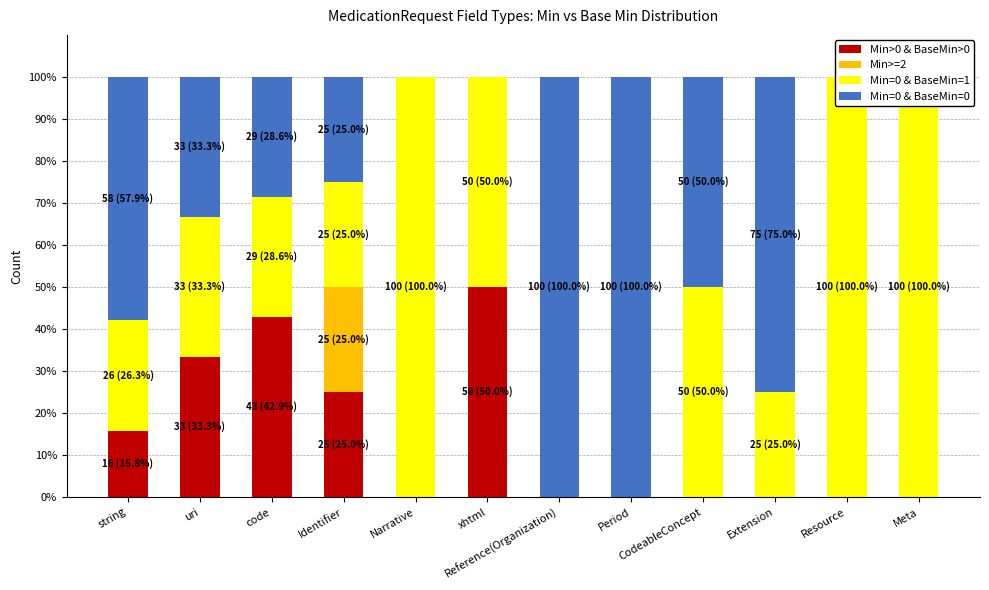

True or false: Min>=2 has a value of -8.3 at xhtml.

False